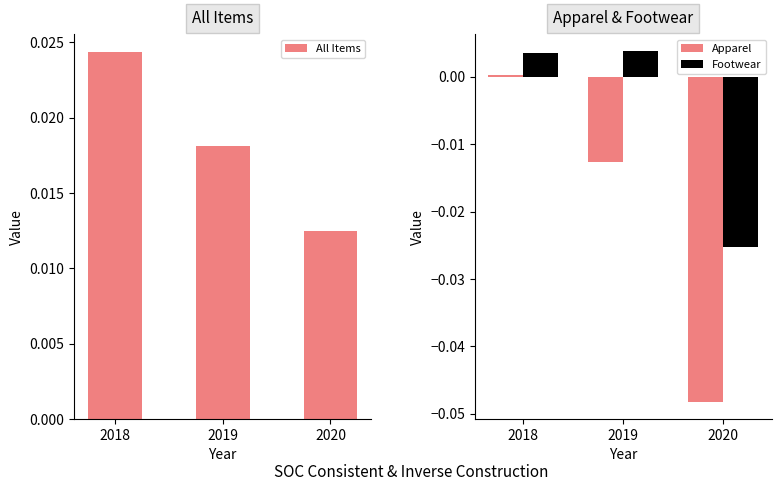

Are the bars grouped side by side (vs. stacked)?

Yes